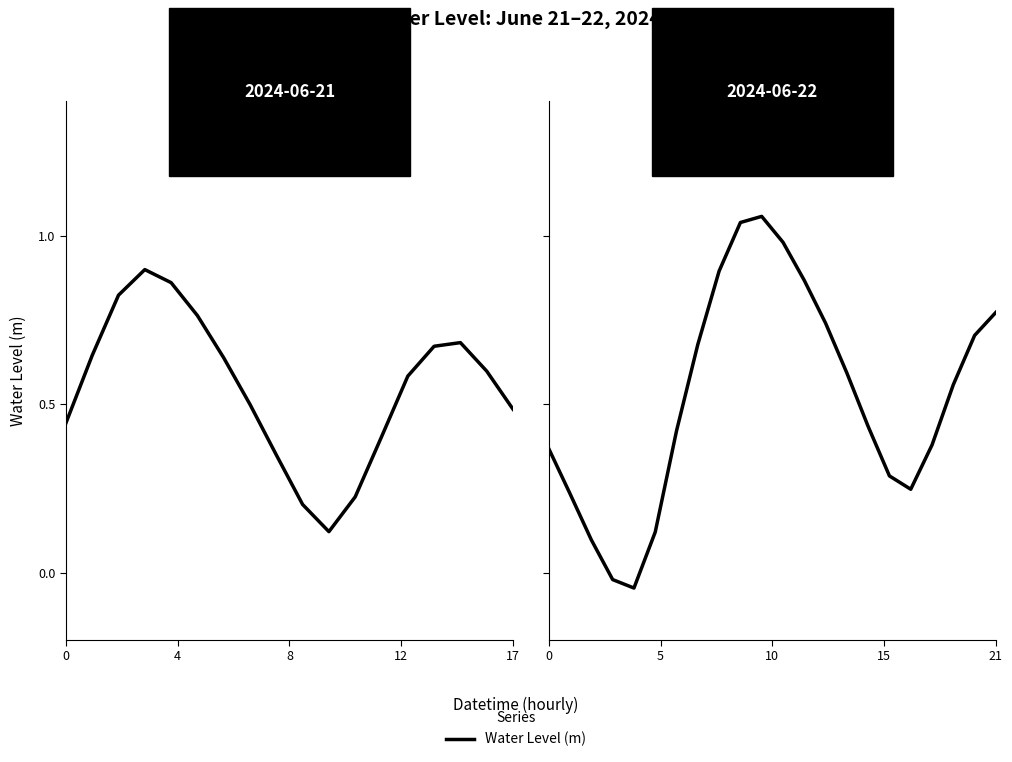

Is it true that the value at 19 is 0.6?

True